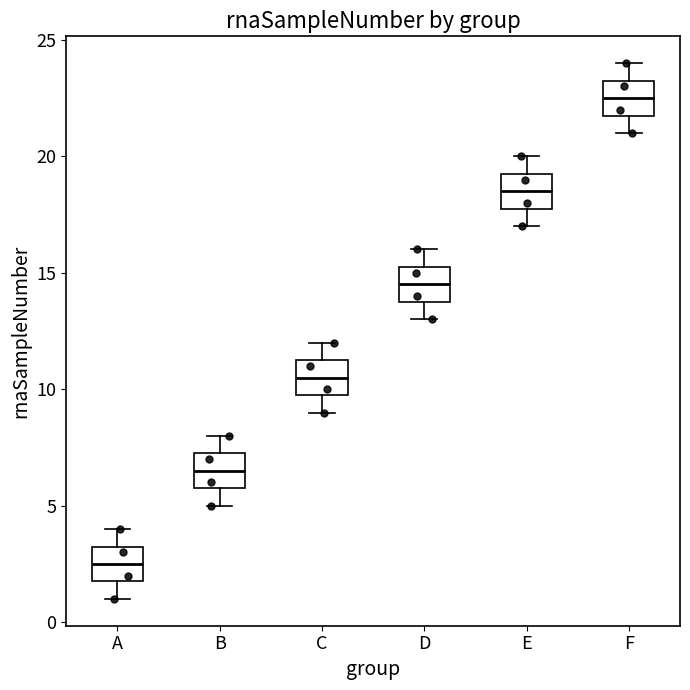

Which box has the lowest median line?

A